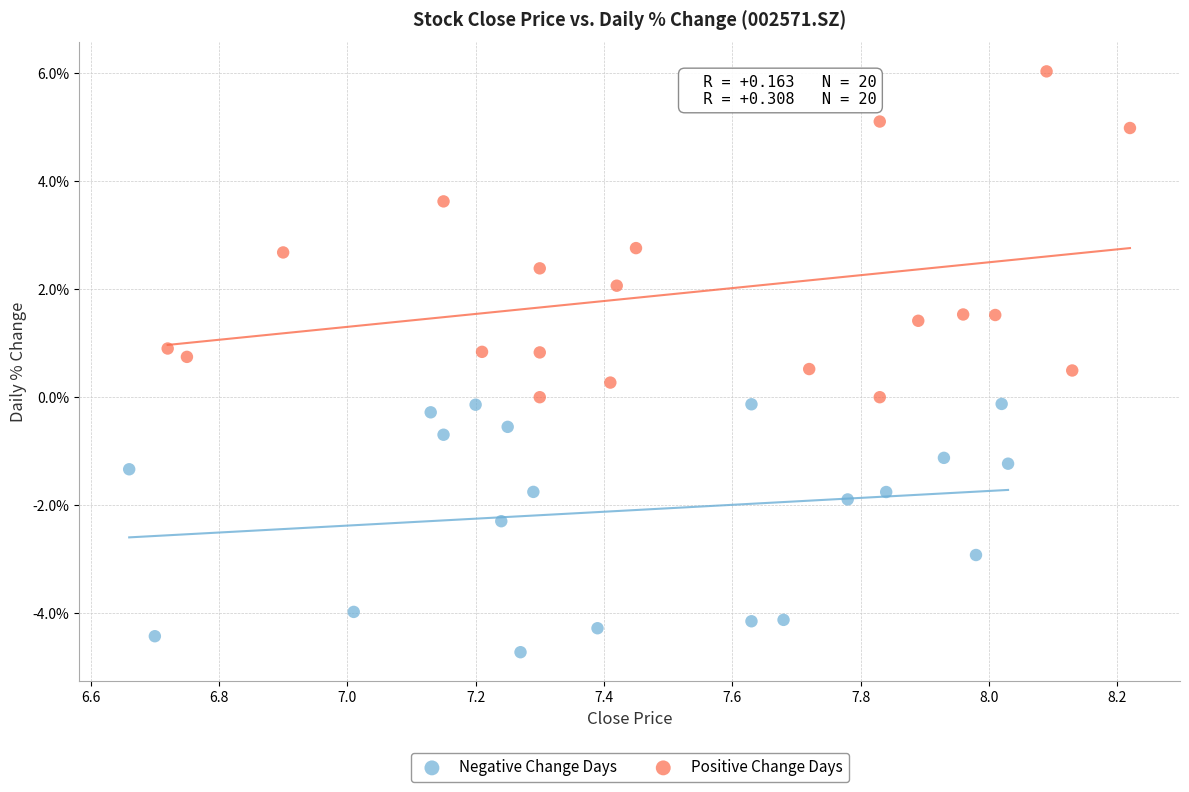

Which series reaches the maximum Y coordinate?

Positive Change Days